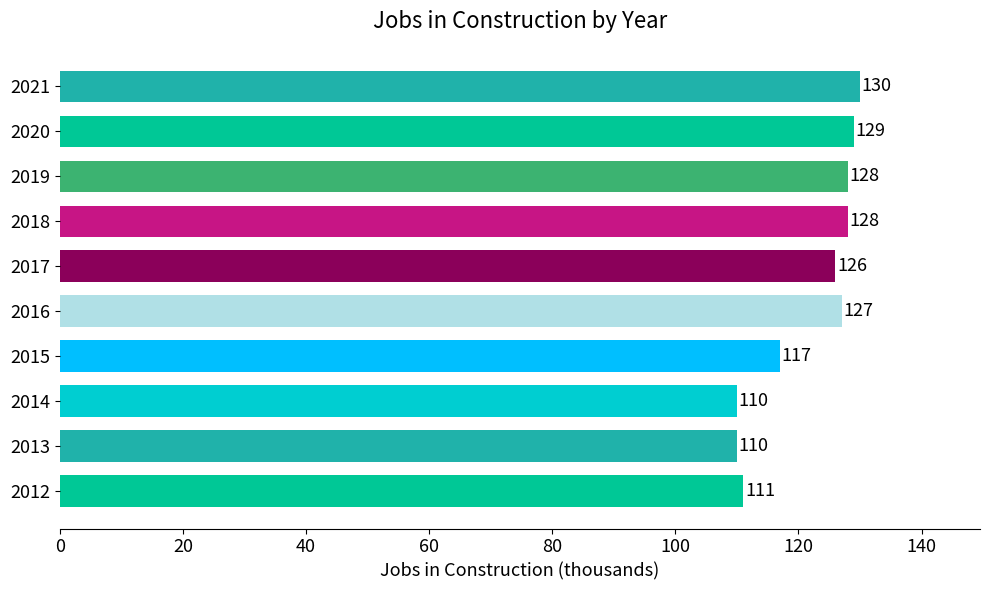

What is the sum of the values at 2013 and 2012?

221